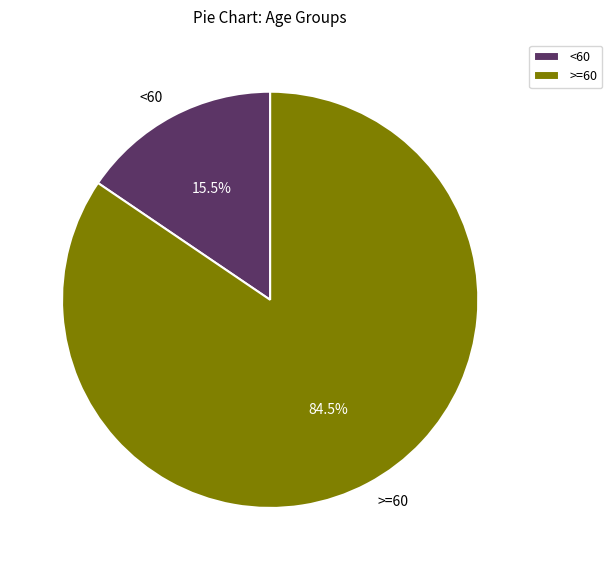

What is the largest slice in the pie chart?

>=60